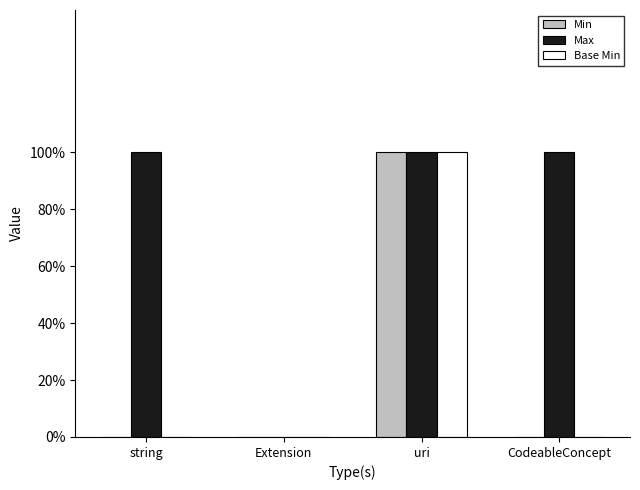

Are the bars grouped side by side (vs. stacked)?

Yes